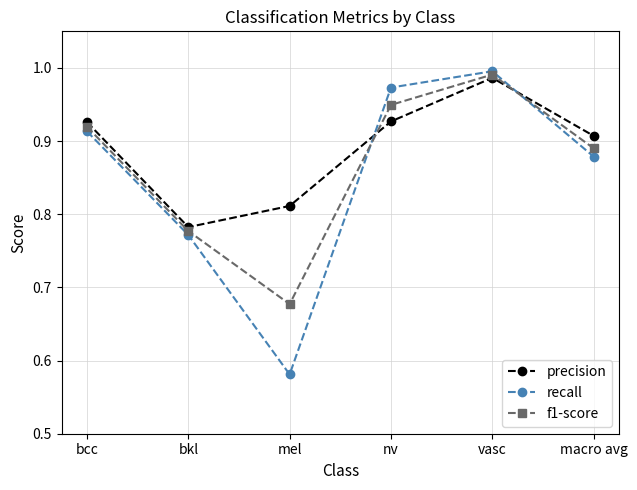

Which series changed the most between bcc and macro avg?

recall